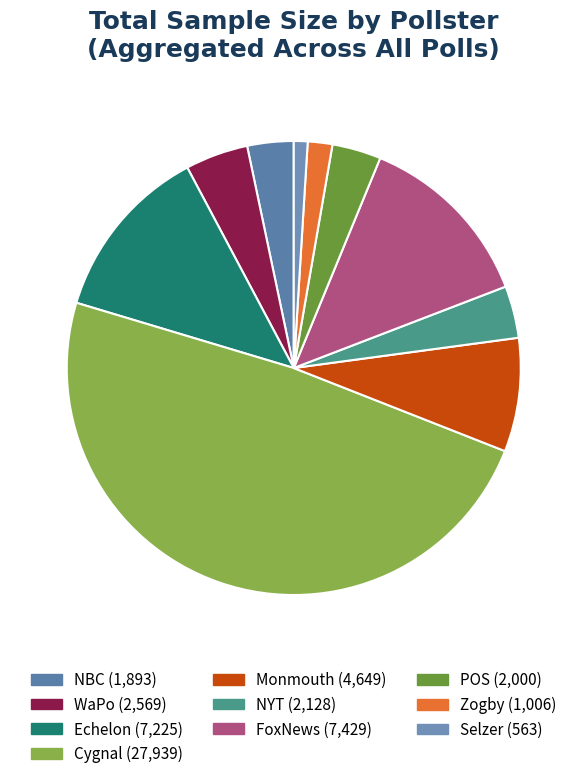

To the nearest percent, what is the difference between the Zogby and Selzer slice percentages?

1%